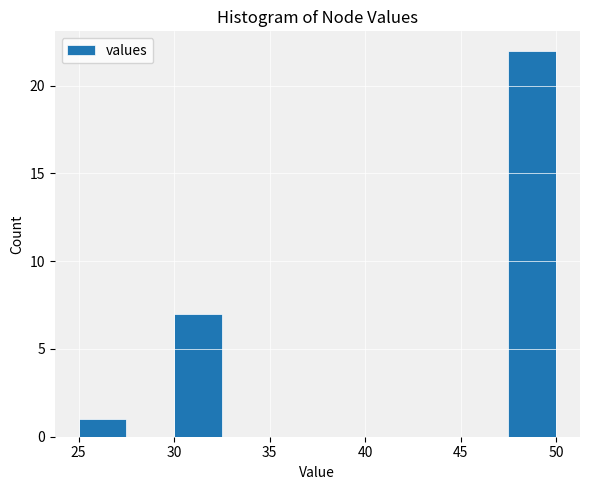

Reading left to right, list every bar in this chart as the range it spans on the x-axis followed by its height. The values are not printed on the chart, so give them approximately, as read against the axis.

25.0 to 27.5: 1
27.5 to 30.0: 0
30.0 to 32.5: 7
32.5 to 35.0: 0
35.0 to 37.5: 0
37.5 to 40.0: 0
40.0 to 42.5: 0
42.5 to 45.0: 0
45.0 to 47.5: 0
47.5 to 50.0: 22